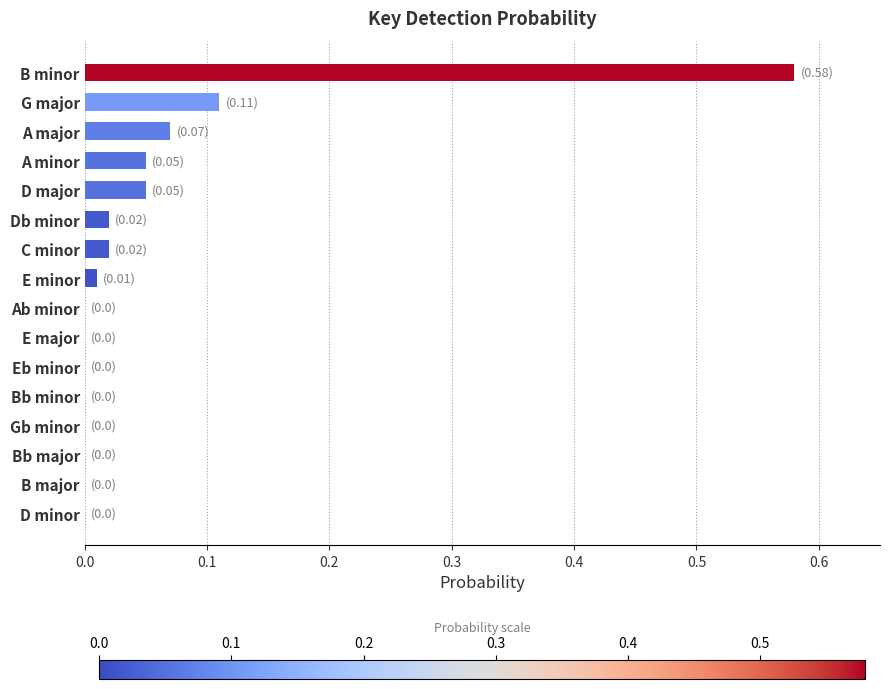

The value at Bb minor is 0.3. True or false?

False